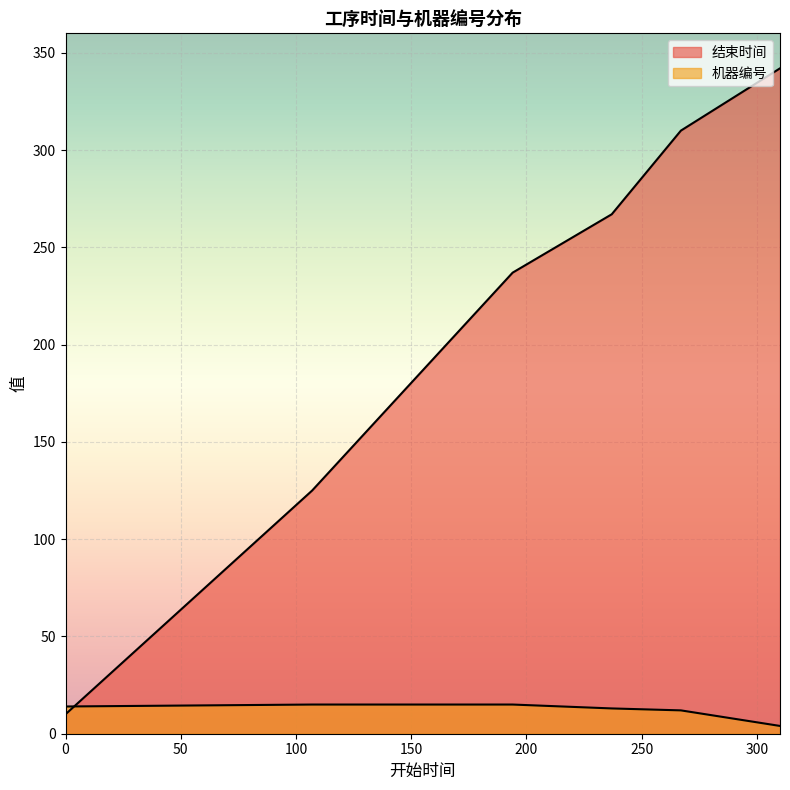

What is the change in value from 0 to 310?

-10